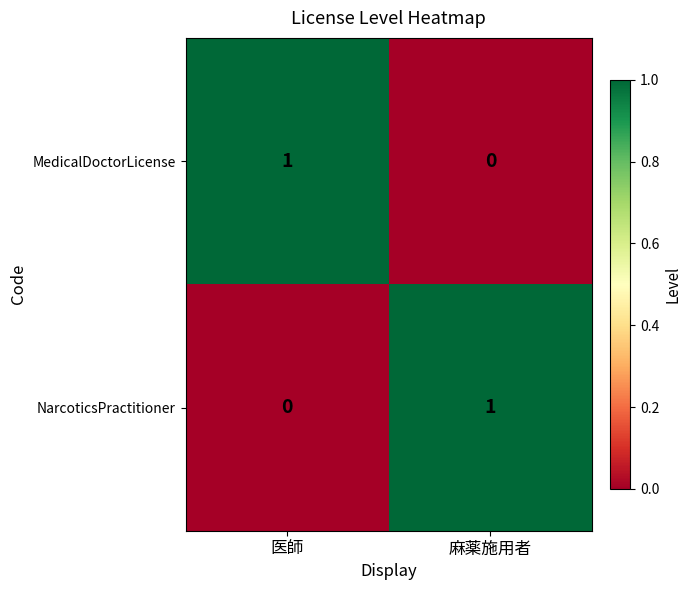

Reading left to right, what are all the values shown in this chart?

MedicalDoctorLicense: 医師=1	麻薬施用者=0
NarcoticsPractitioner: 医師=0	麻薬施用者=1